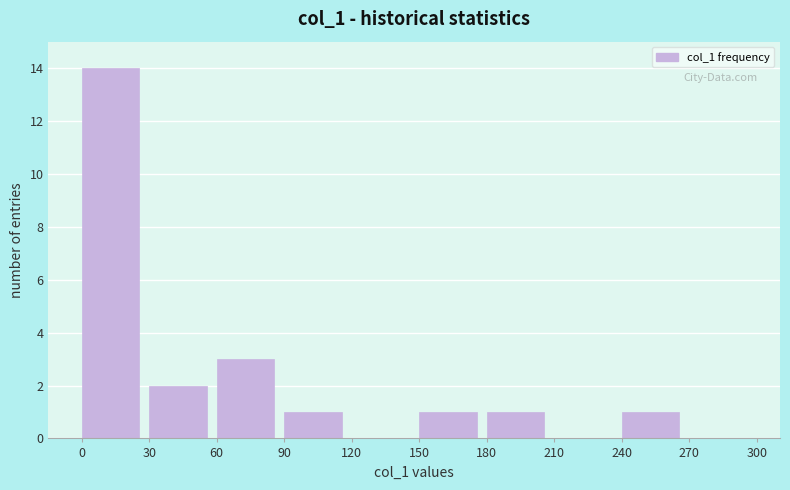

Reading left to right, list every bar in this chart as the range it spans on the x-axis followed by its height. The values are not printed on the chart, so give them approximately, as read against the axis.

0 to 30: 14
30 to 60: 2
60 to 90: 3
90 to 120: 1
120 to 150: 0
150 to 180: 1
180 to 210: 1
210 to 240: 0
240 to 270: 1
270 to 300: 0